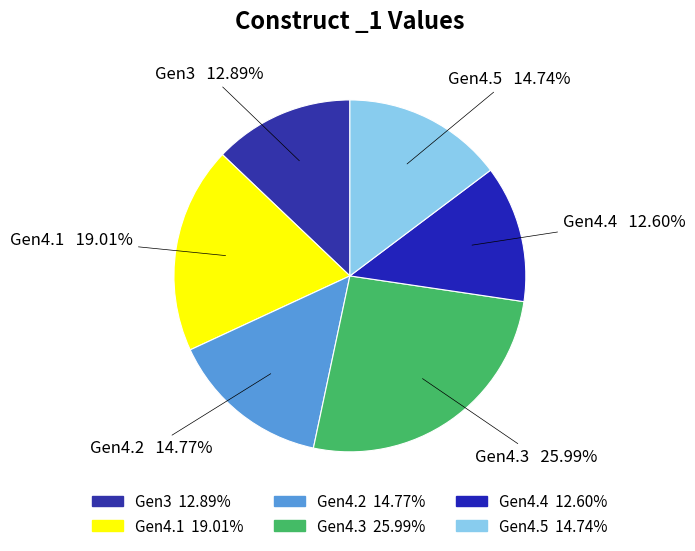

Count the number of slices in the pie.

6